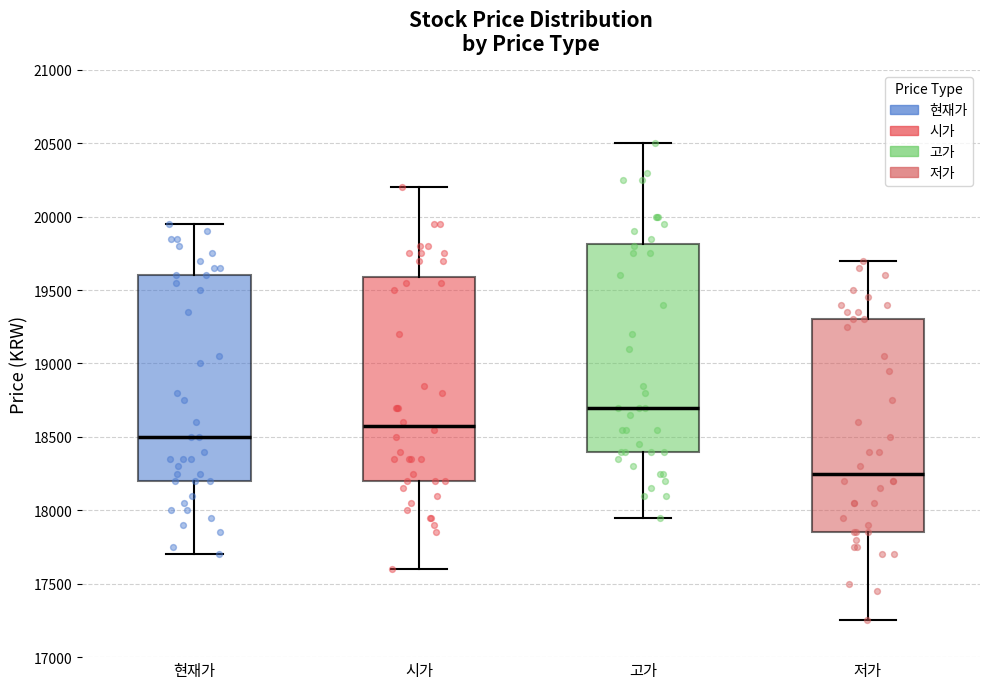

Reading left to right, read every box against the y-axis: the position of its median line, the range the box covers, and the ends of its whiskers. The values are not printed on the chart, so give them approximately, as read against the axis.

현재가: median 18500, box 18200 to 19600, whiskers 17700 to 19950
시가: median 18600, box 18200 to 19600, whiskers 17600 to 20200
고가: median 18700, box 18400 to 19800, whiskers 17950 to 20500
저가: median 18250, box 17850 to 19300, whiskers 17250 to 19700